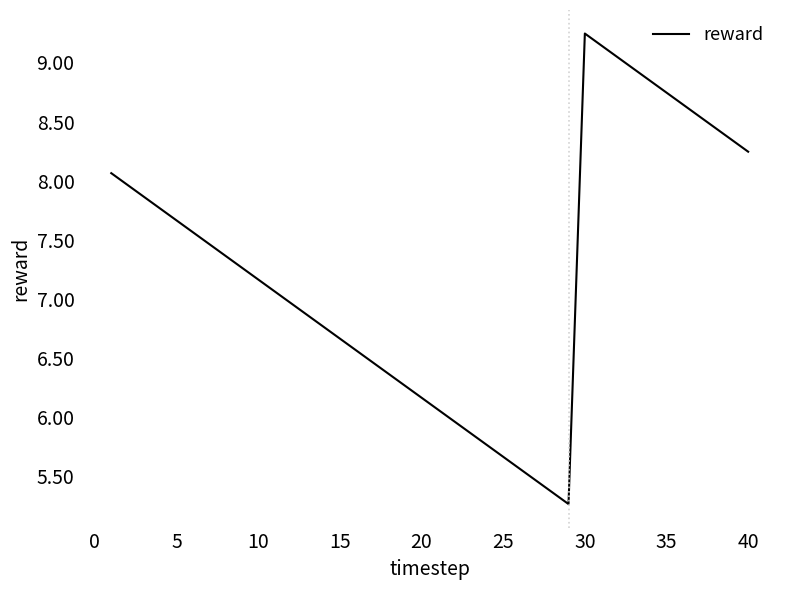

What is the difference between the maximum and minimum values?

4.0